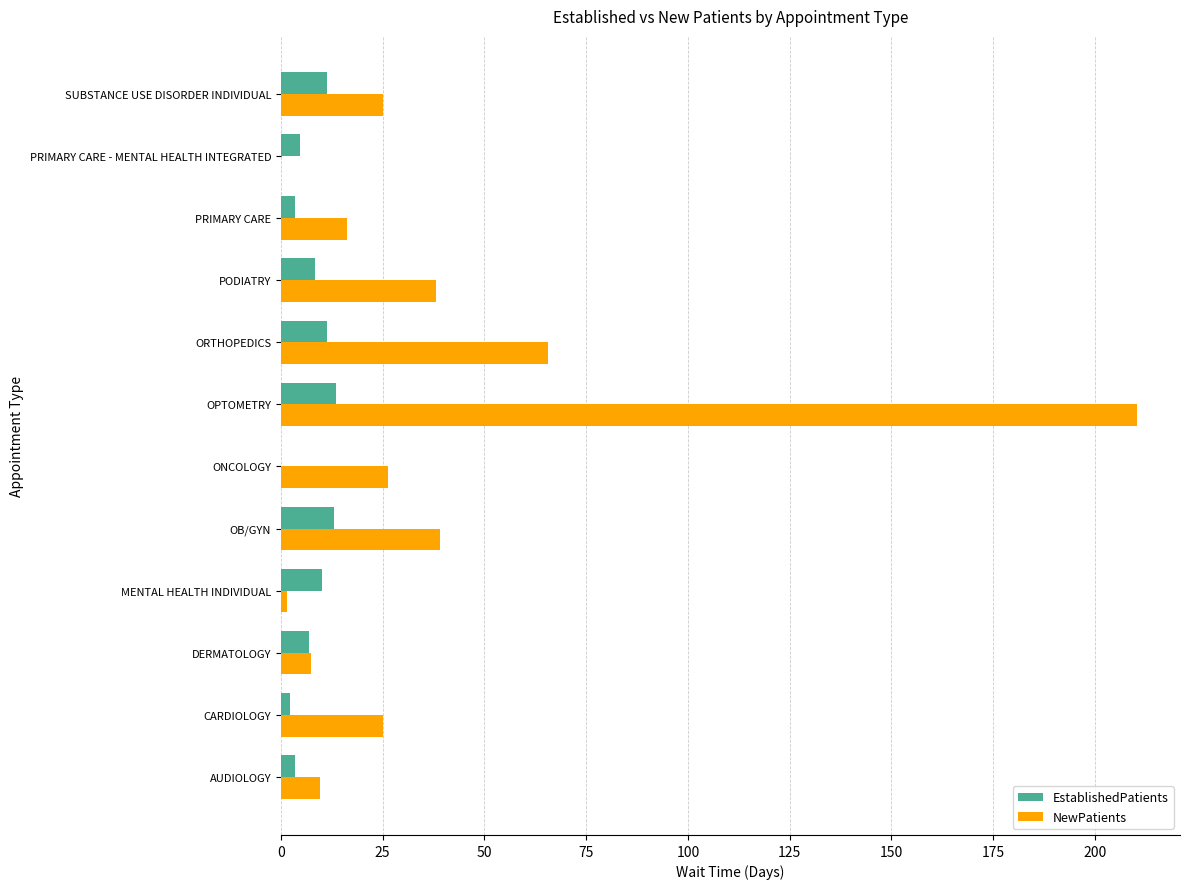

True or false: NewPatients has a value of 38.0 at PODIATRY.

True